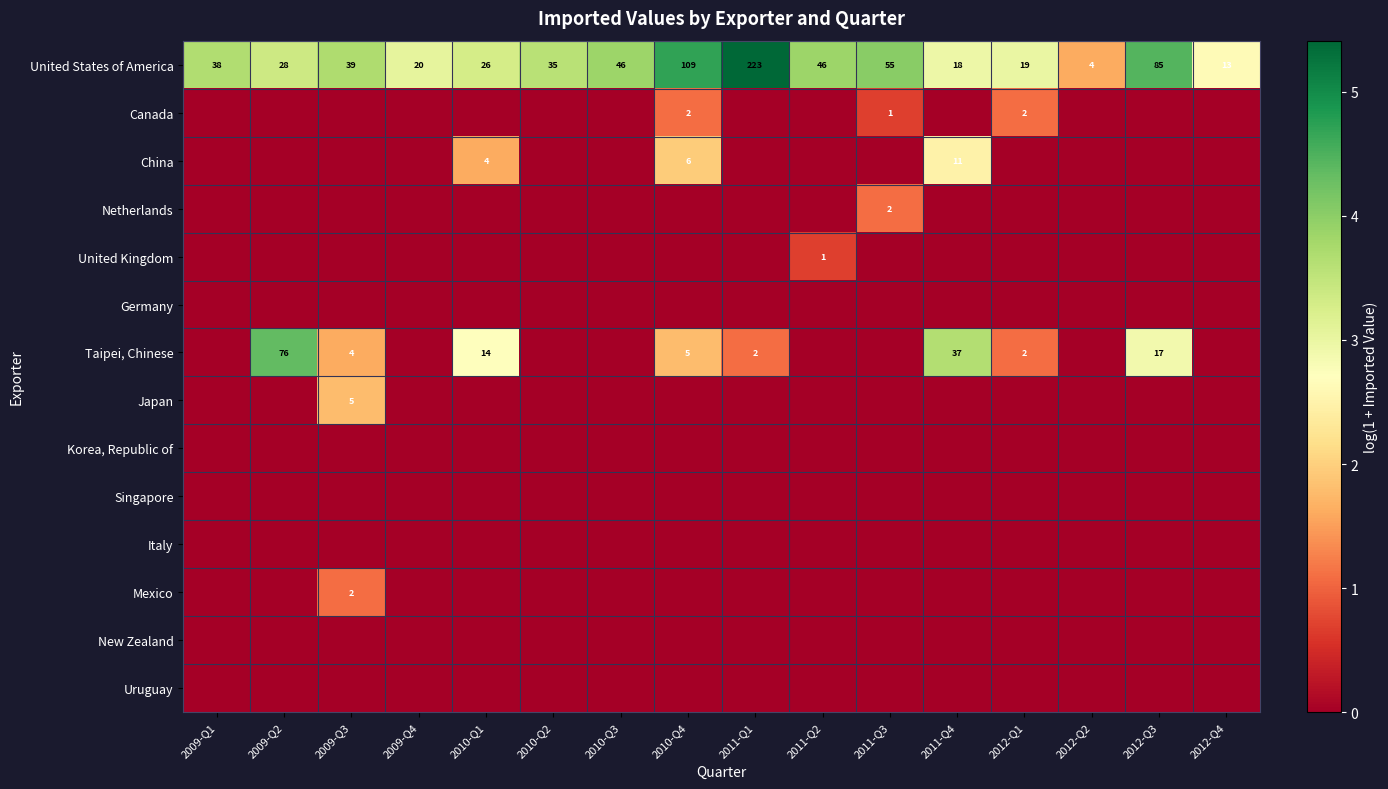

True or false: Mexico has a value of 2 at 2009-Q3.

True